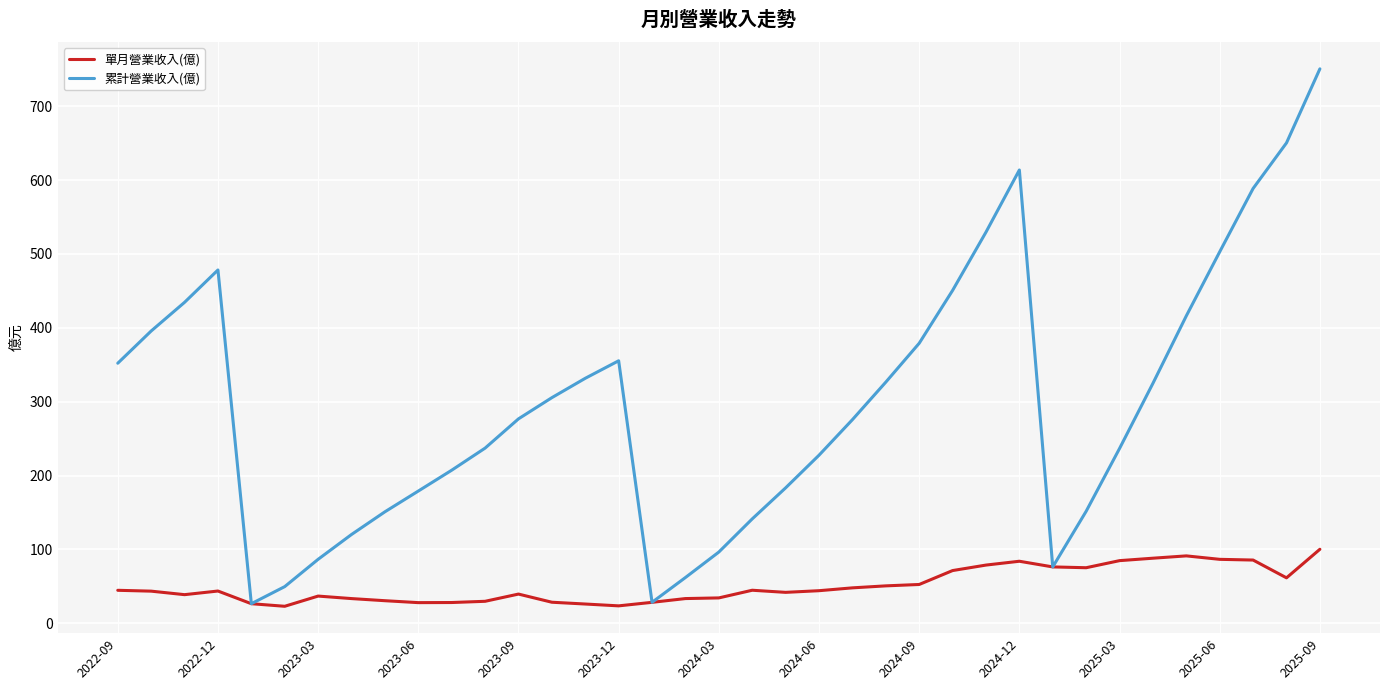

Does the chart have visible grid lines?

Yes